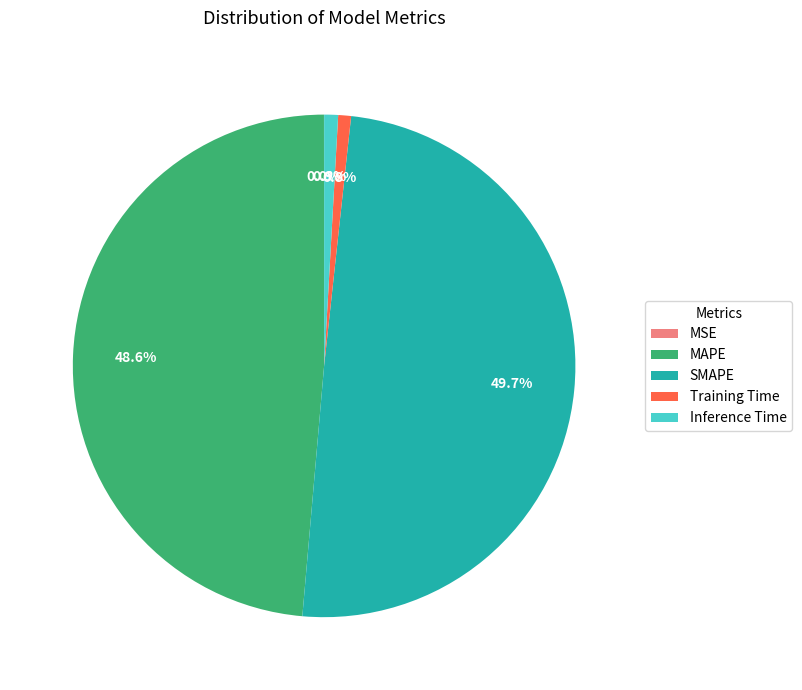

What is the largest slice in the pie chart?

SMAPE